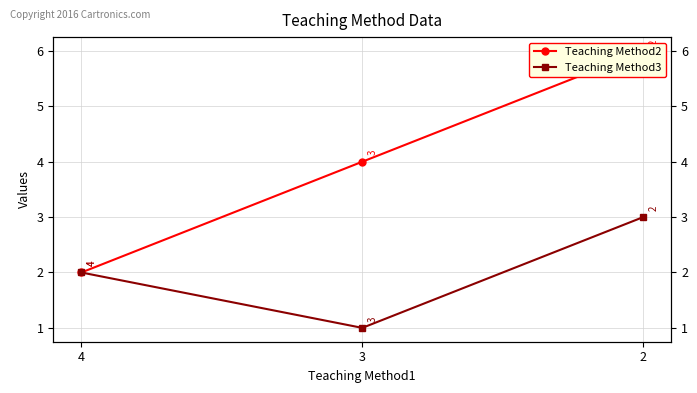

At which category is the sum across all series the highest?

2